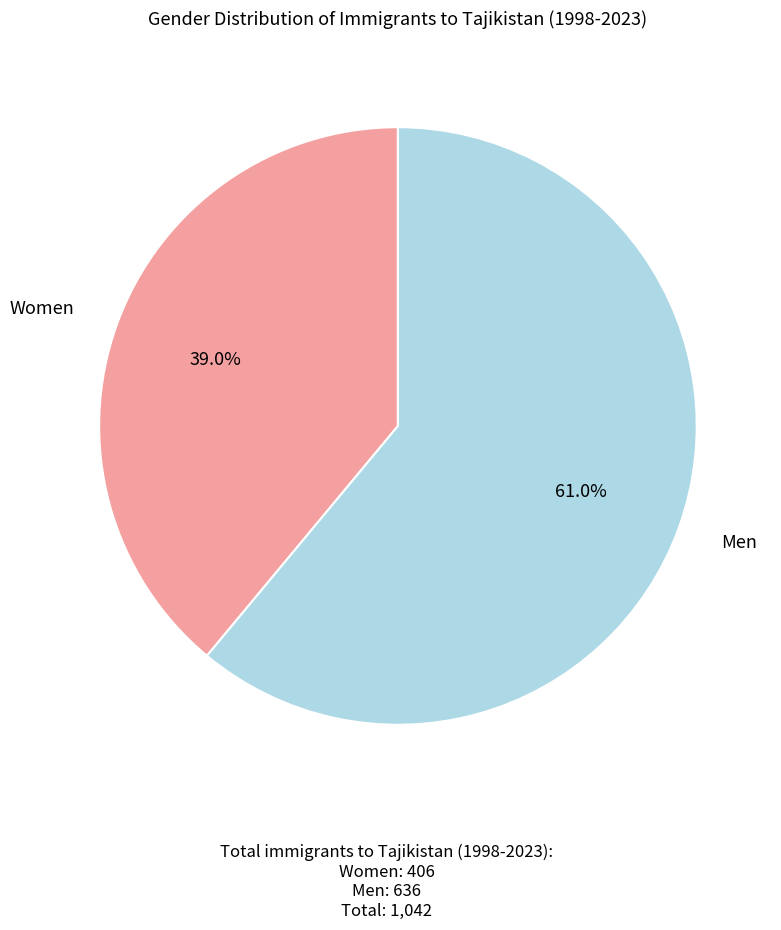

What is the smallest slice in the pie chart?

Women